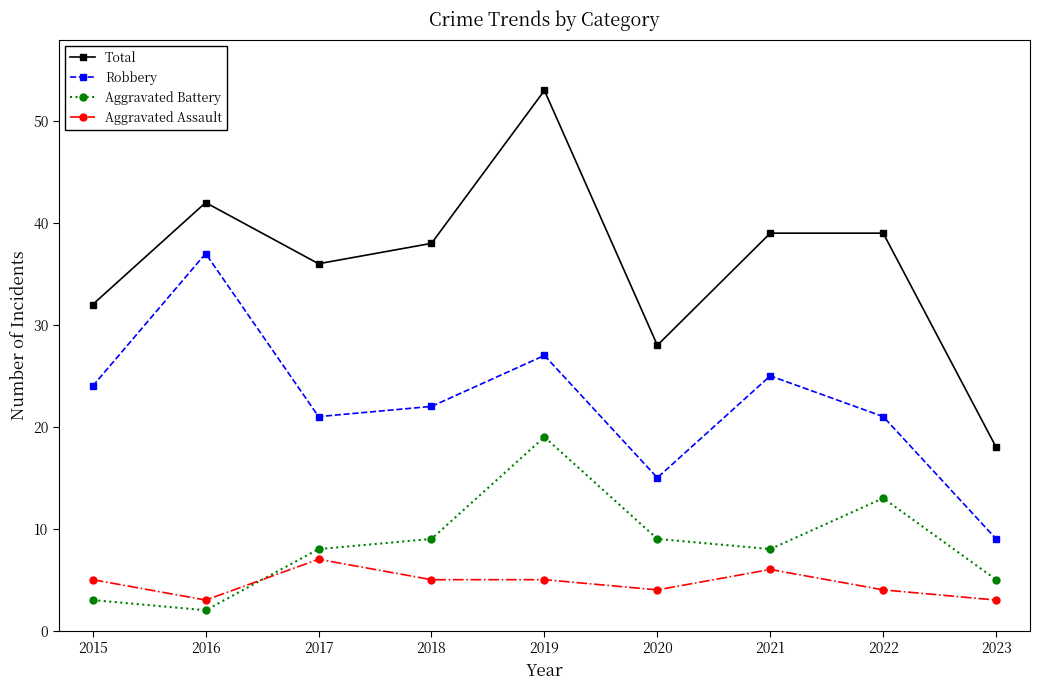

What is the difference between the second highest and second lowest values in the Robbery series?

12